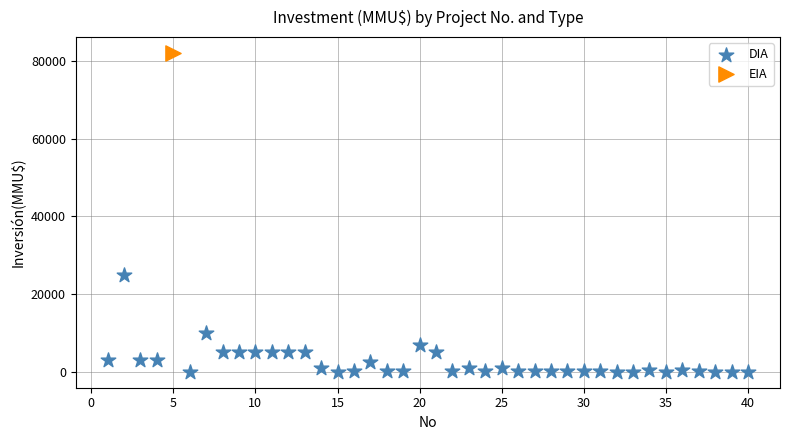

What are all the series names shown in the legend?

DIA, EIA